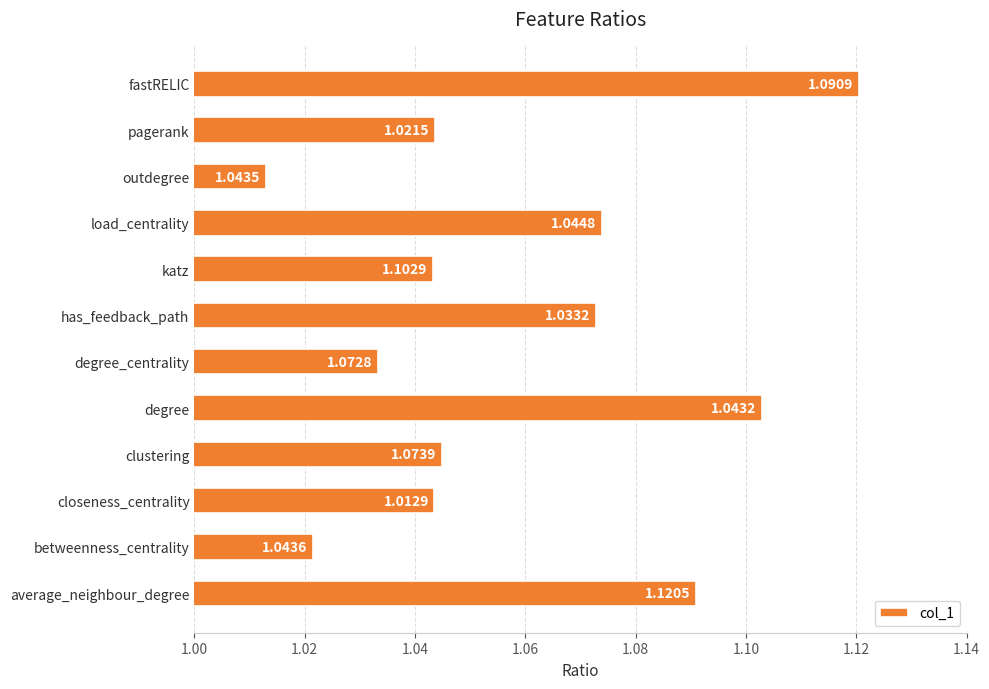

At which category does the chart reach its minimum across all series?

outdegree